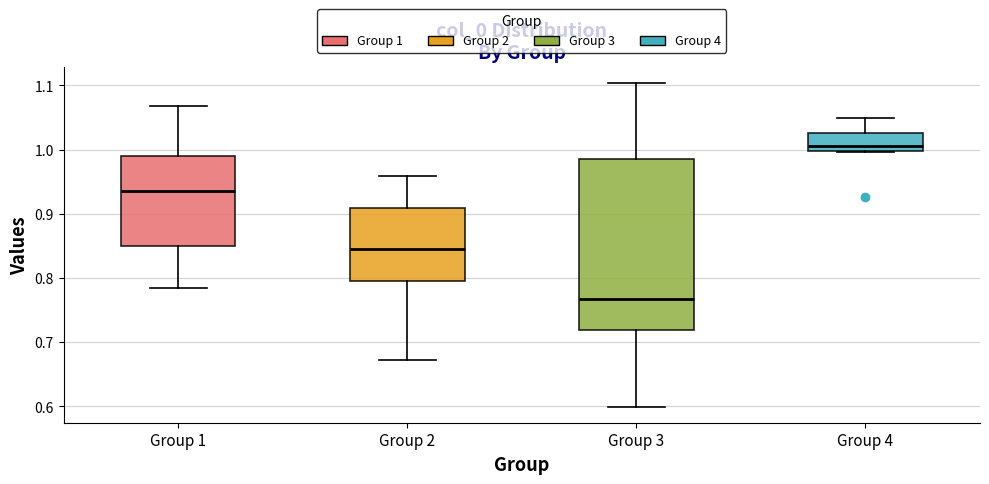

Reading left to right, transcribe this box plot: for each box, give where its median line is, the range the box spans, and where its two whiskers end, as read against the y-axis. The values are not printed on the chart, so give them approximately, as read against the axis.

Group 1: median 0.94, box 0.85 to 0.99, whiskers 0.78 to 1.07
Group 2: median 0.85, box 0.80 to 0.91, whiskers 0.67 to 0.96
Group 3: median 0.77, box 0.72 to 0.99, whiskers 0.60 to 1.10
Group 4: median 1.00 (just above the box's lower edge), box 1.00 to 1.03, whiskers 1.00 to 1.05